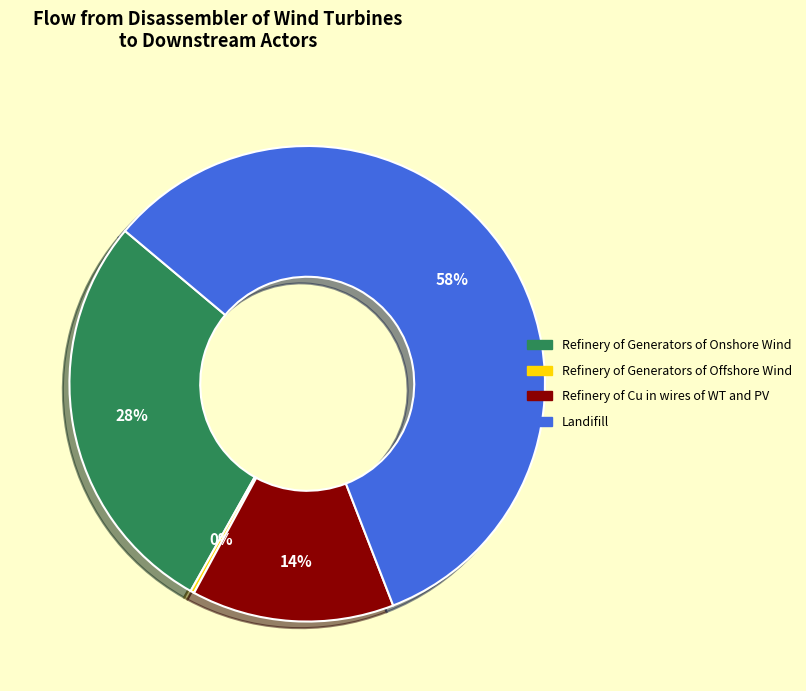

Is there any slice that represents more than half of the pie?

Yes